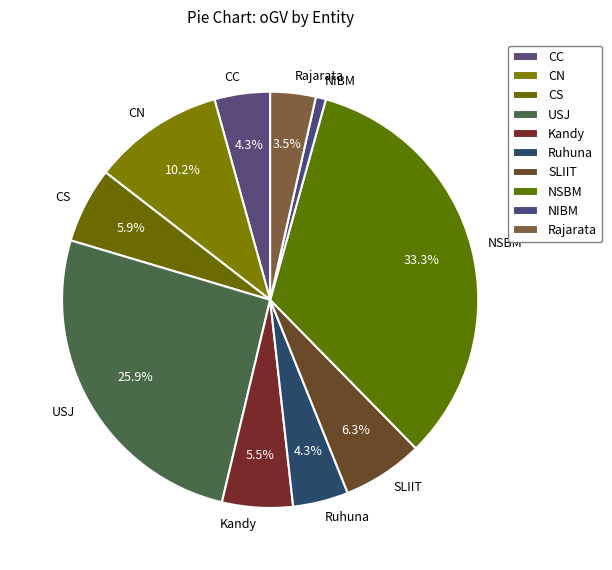

What is the ratio of the value at CN to the value at Kandy?

1.9